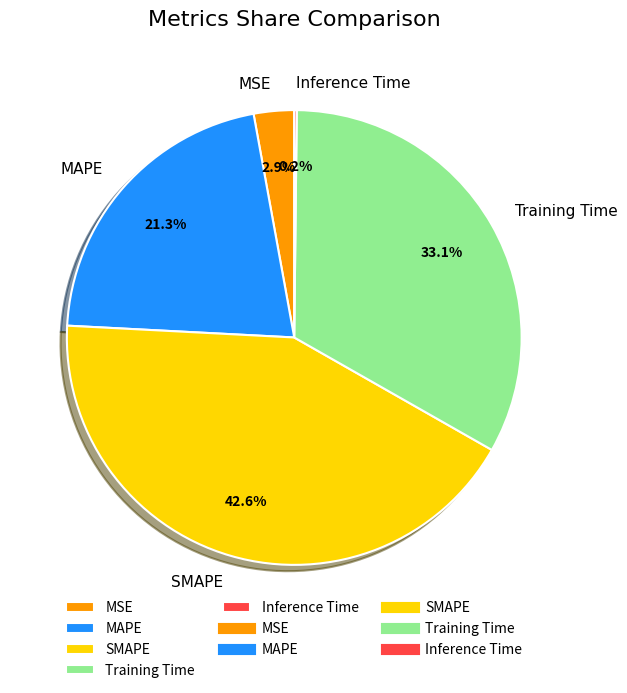

To the nearest percent, what is the average slice percentage?

20%